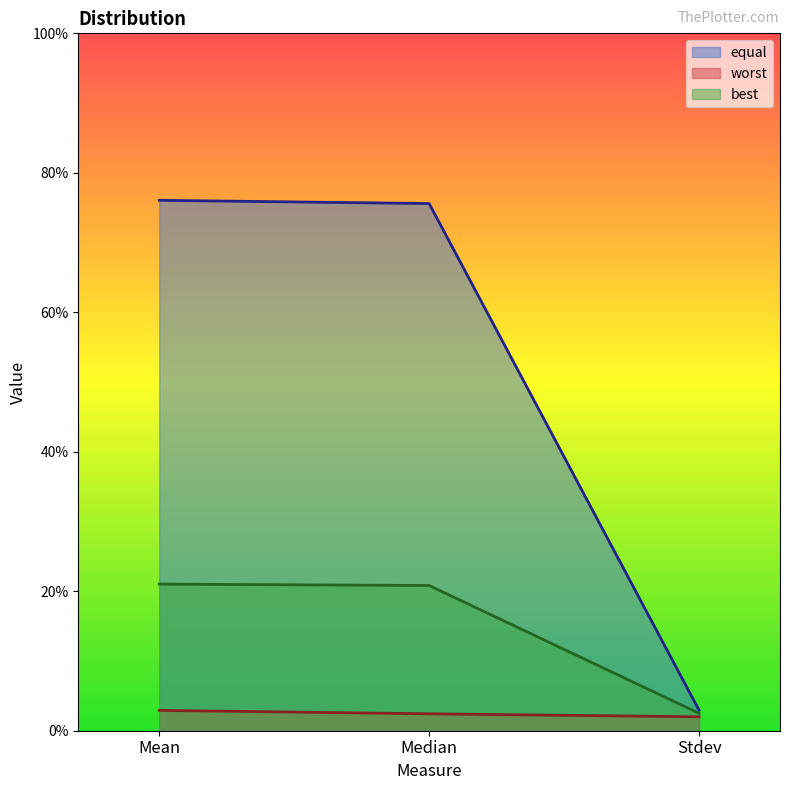

Count the number of categories in the chart.

3